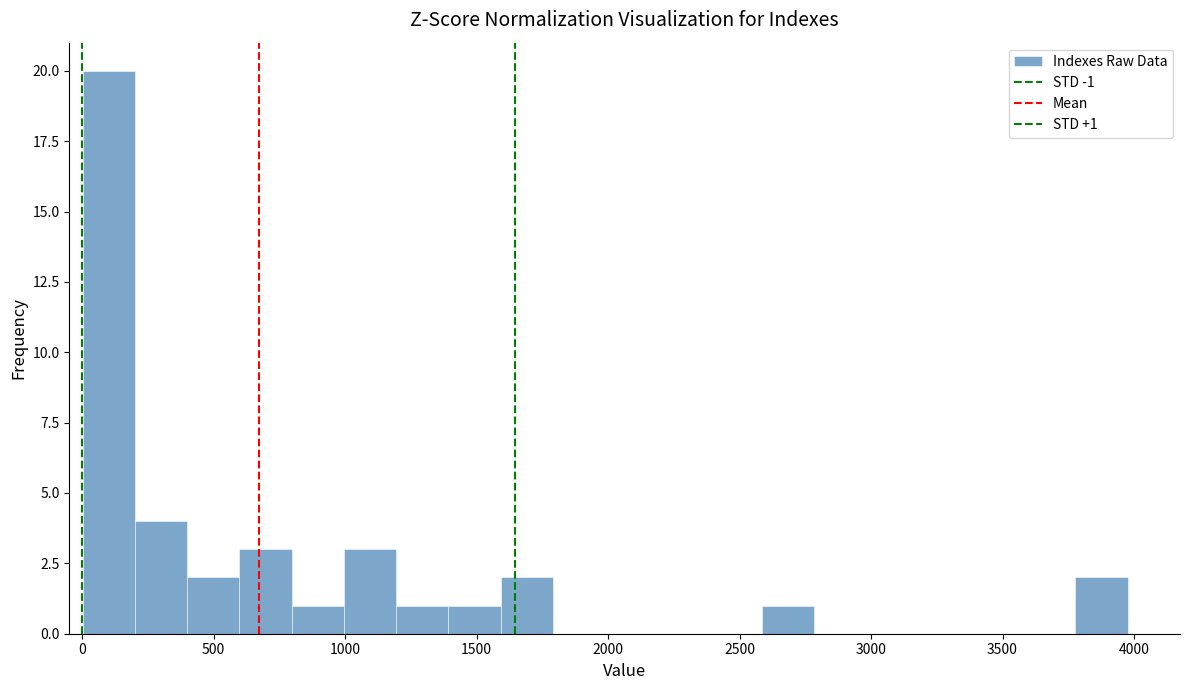

Read against the x-axis, roughly where is the centre of the tallest bar?

100